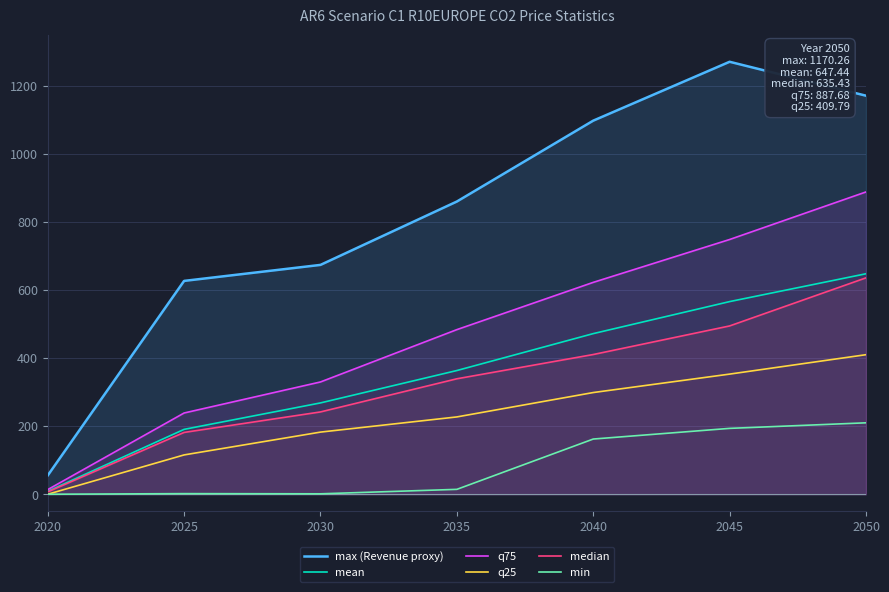

List the series in order of their peak value, highest first.

max (Revenue proxy), q75, mean, median, q25, min